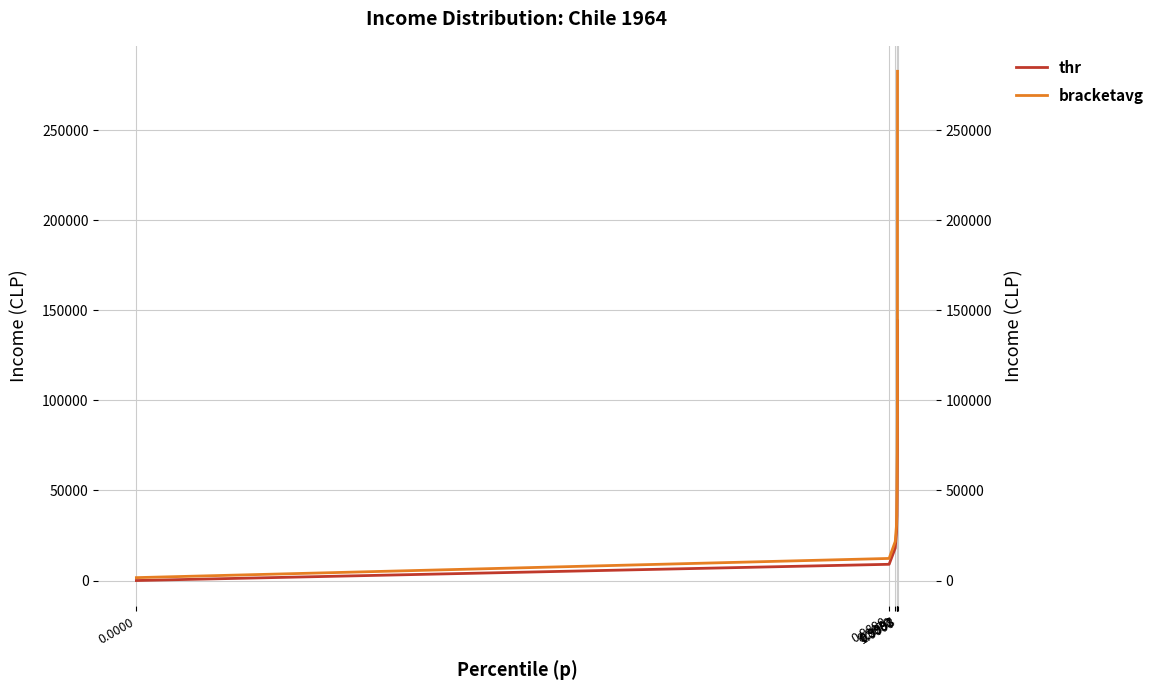

Is the value of bracketavg at 0.9890 greater than the value of thr at 0.0000?

Yes